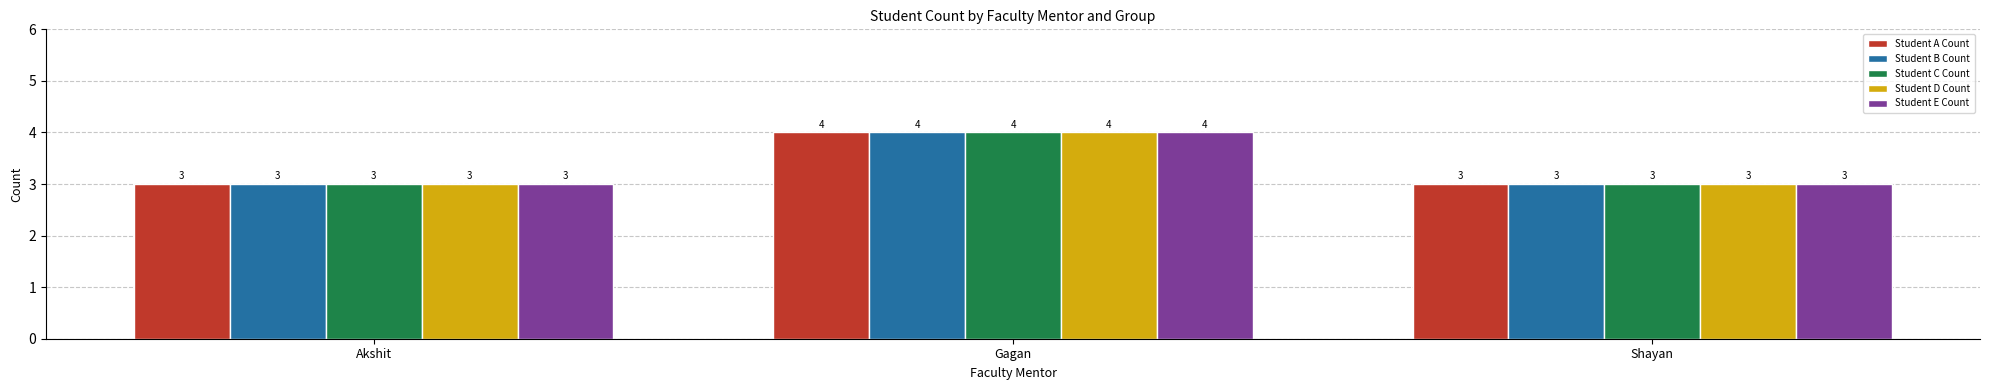

How many bars are there in total?

15